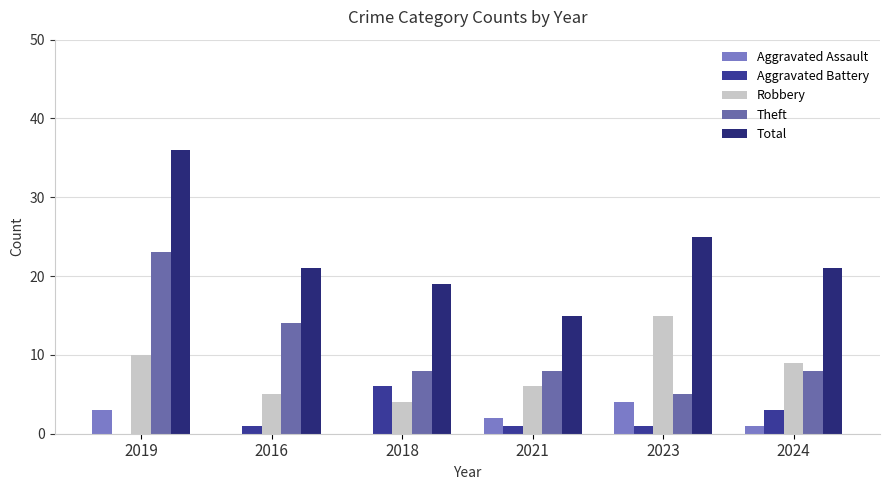

At which category is the sum across all series the highest?

2019